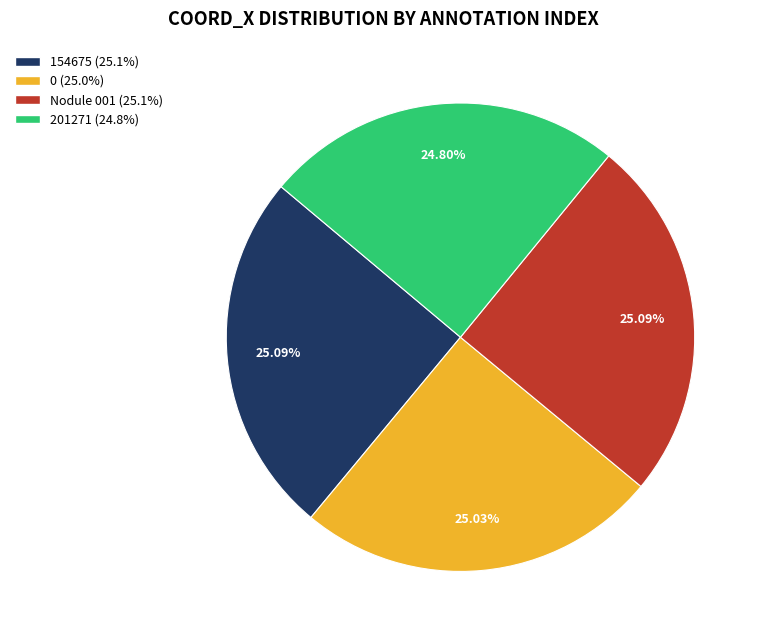

Does 201271 account for over 50% of the chart?

No